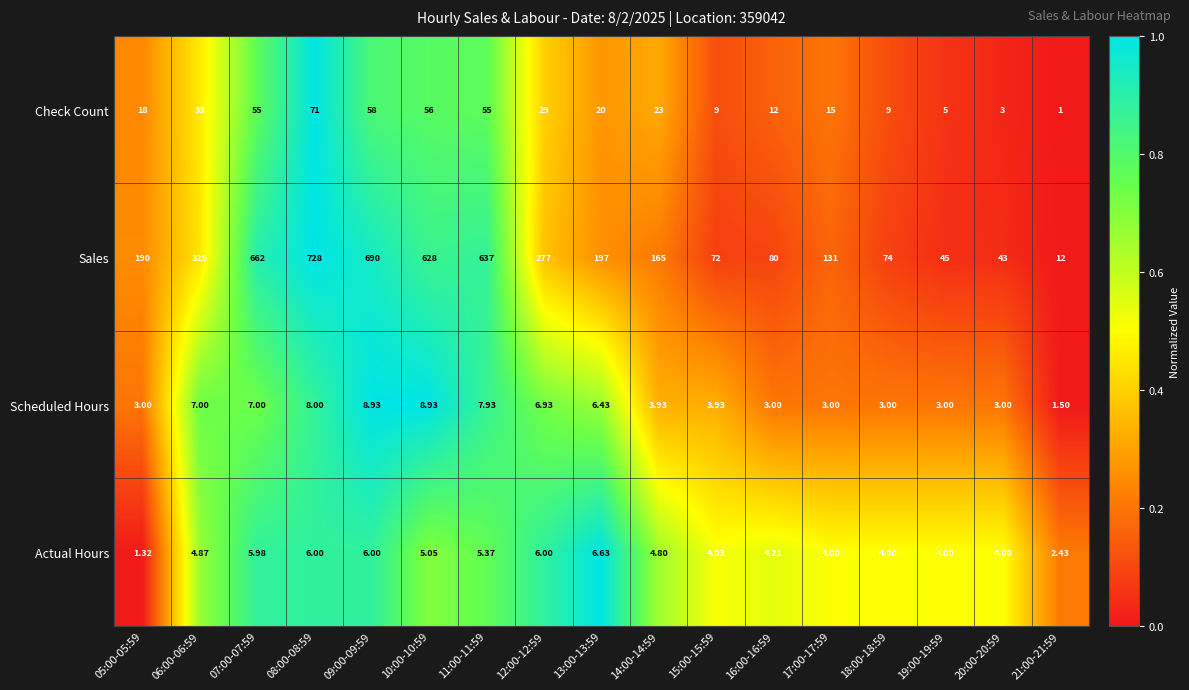

Which series has the widest spread of values?

Sales